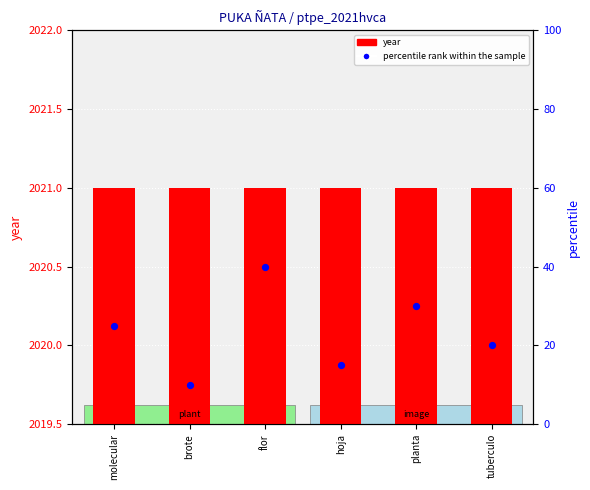

At how many categories does at least one series exceed 825?

6